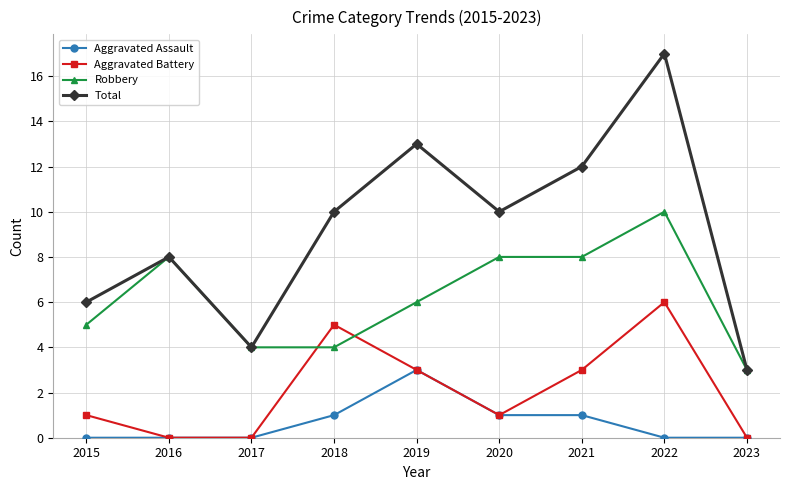

Read the Aggravated Battery value at 2018.

5